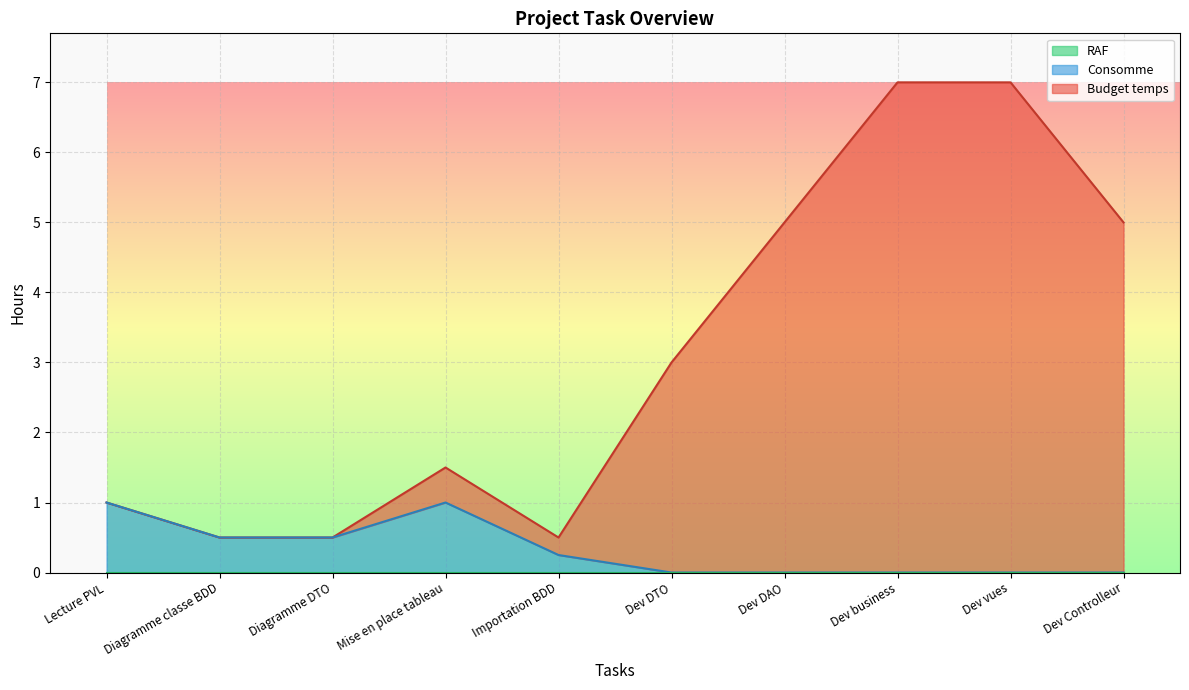

True or false: Consomme and Budget temps cross at least once.

False